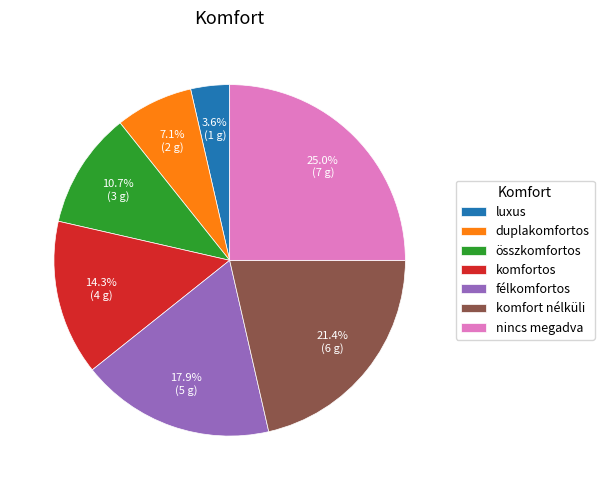

To the nearest percent, what is the difference between the nincs megadva and félkomfortos slice percentages?

7%